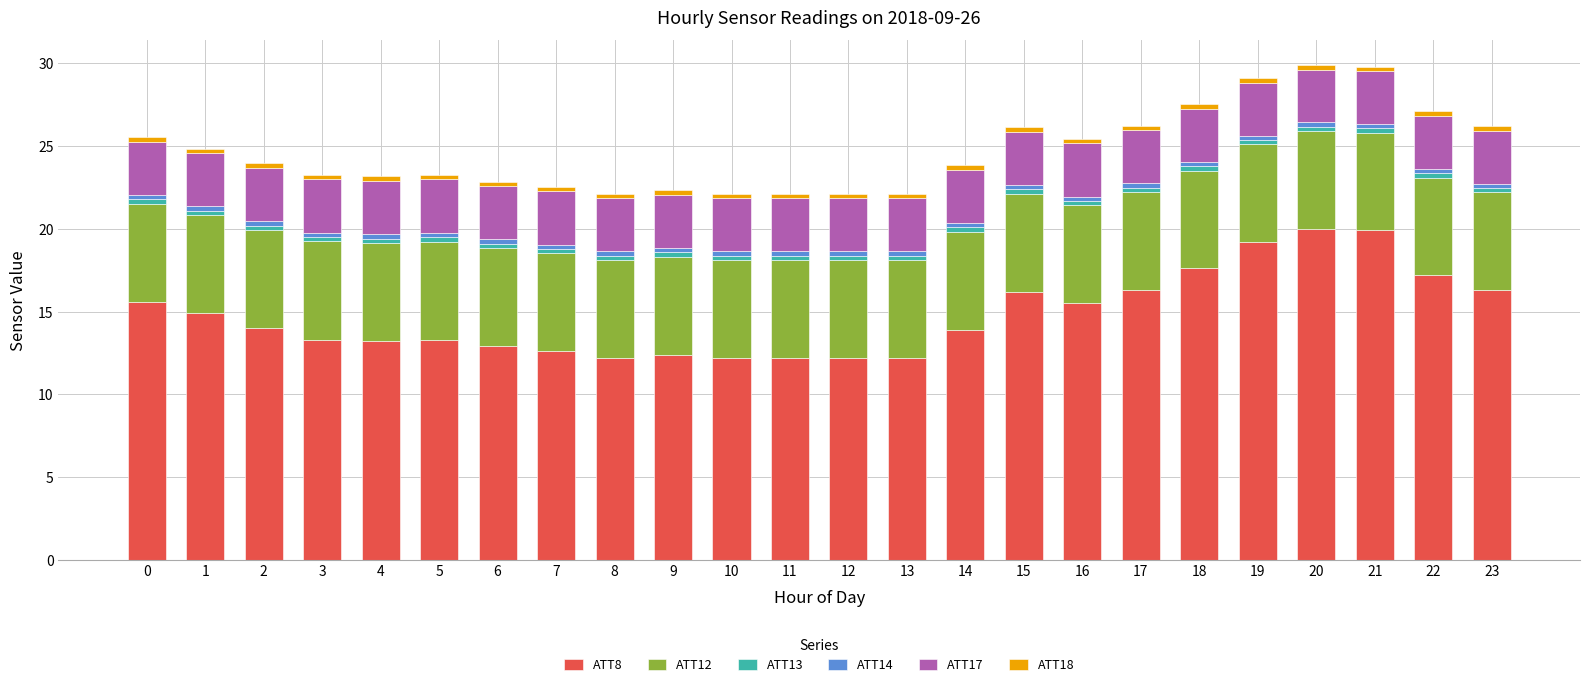

How many bars are there in total?

24